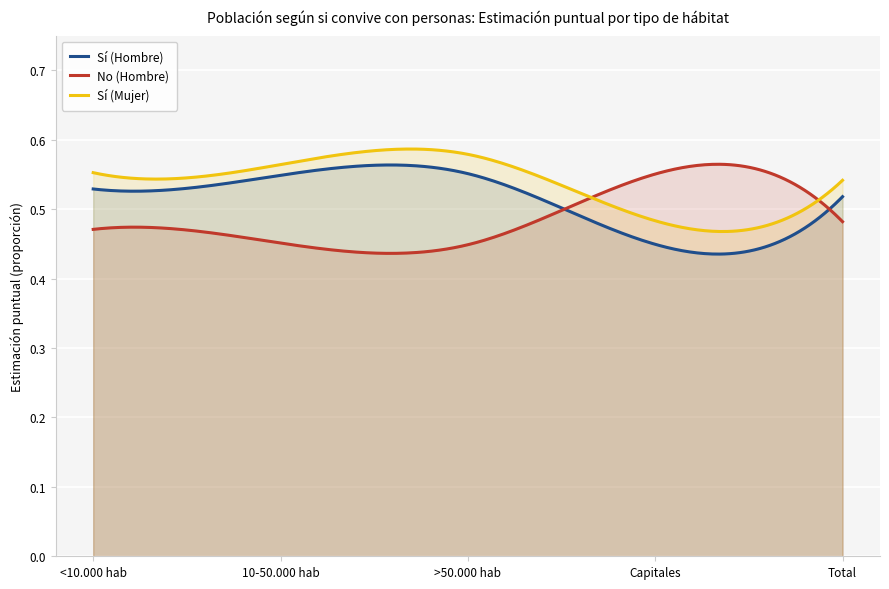

Where is the first local minimum for No (Hombre)?

>50.000 hab